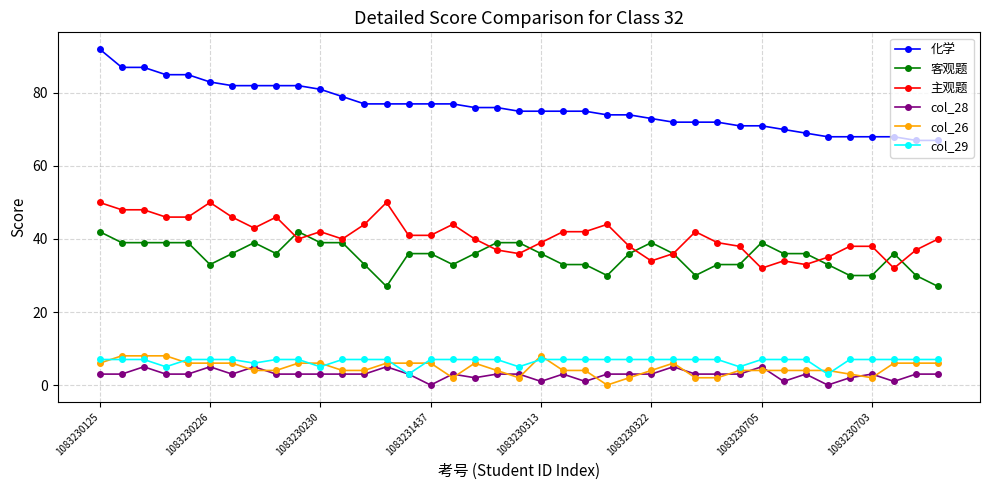

Count the number of categories in the chart.

39